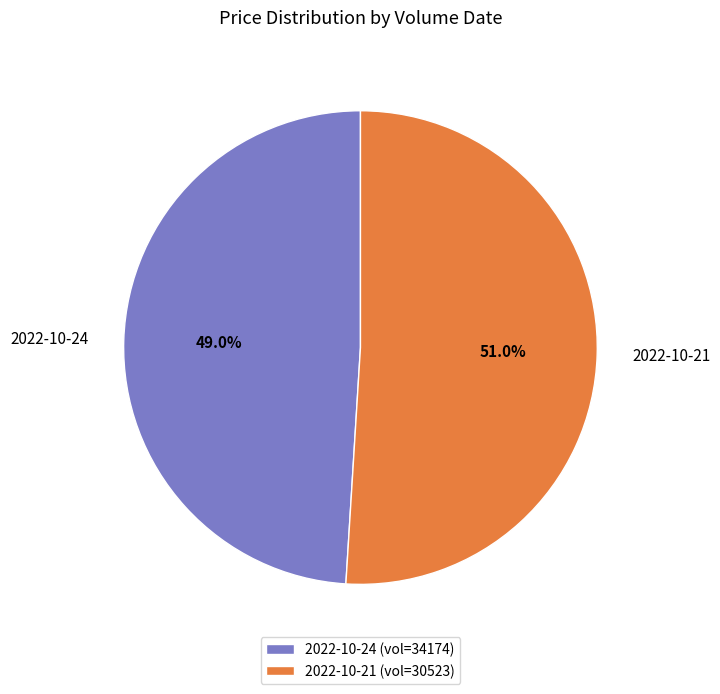

Is there a majority slice in this chart?

Yes